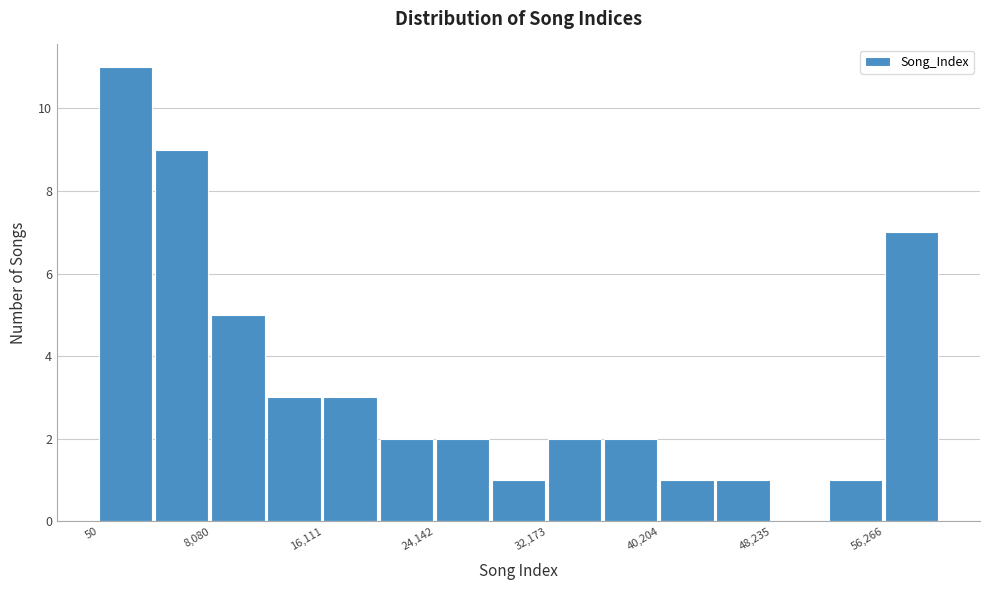

Reading left to right, transcribe this chart: for each bar, give the range it covers on the x-axis and its height. Neither the bar edges nor the heights are printed on the chart, so give them approximately, as read against the axes.

0 to 4000: 11
4000 to 8000: 9
8000 to 12000: 5
12000 to 16000: 3
16000 to 20000: 3
20000 to 24000: 2
24000 to 28000: 2
28000 to 32000: 1
32000 to 36000: 2
36000 to 40000: 2
40000 to 44000: 1
44000 to 48000: 1
48000 to 52000: 0
52000 to 56000: 1
56000 to 60000: 7